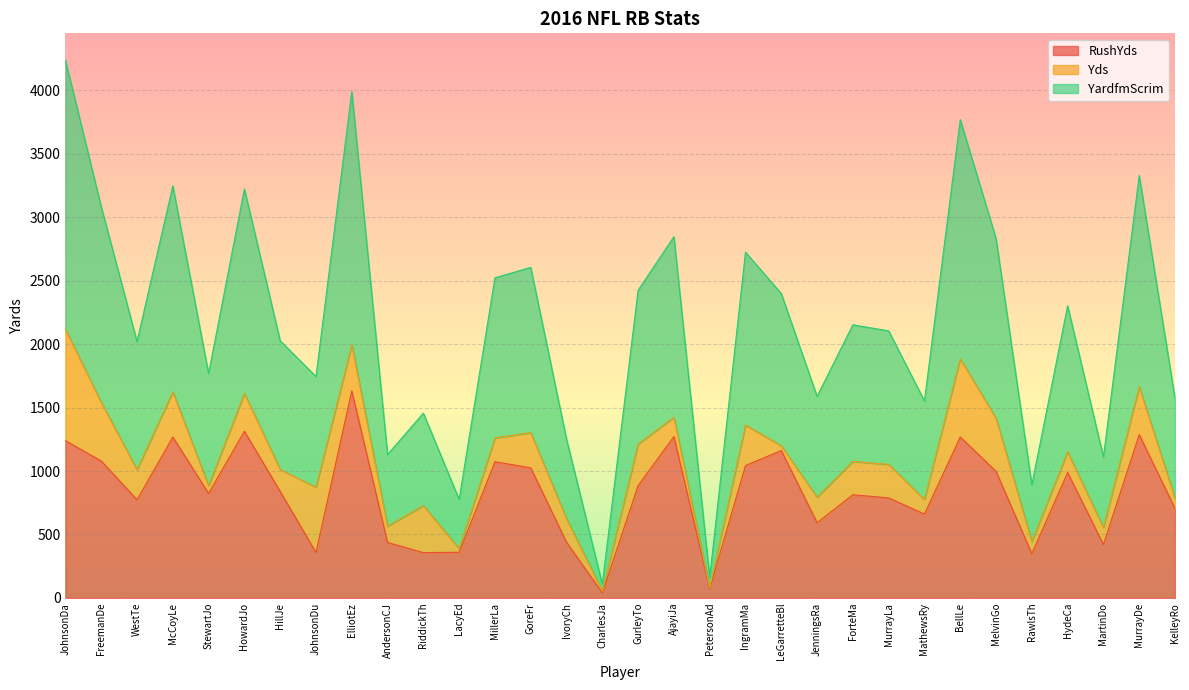

At which label does RushYds reach its minimum?

CharlesJa